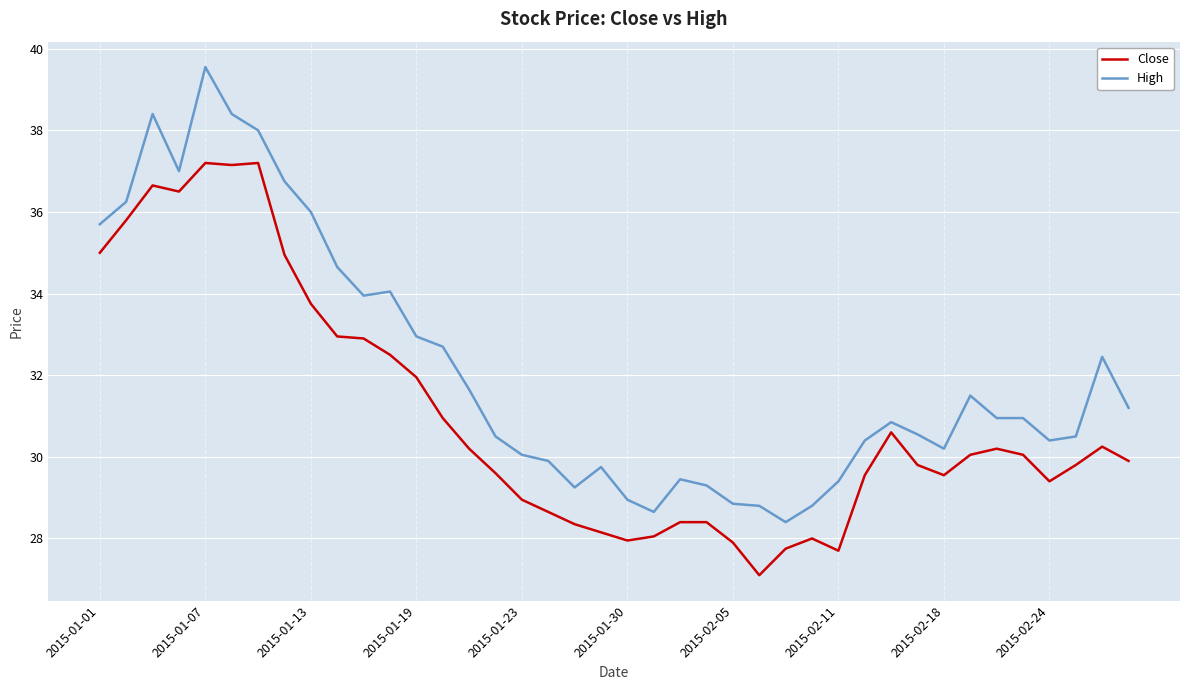

What is the difference between the maximum and minimum values in the High series?

11.1